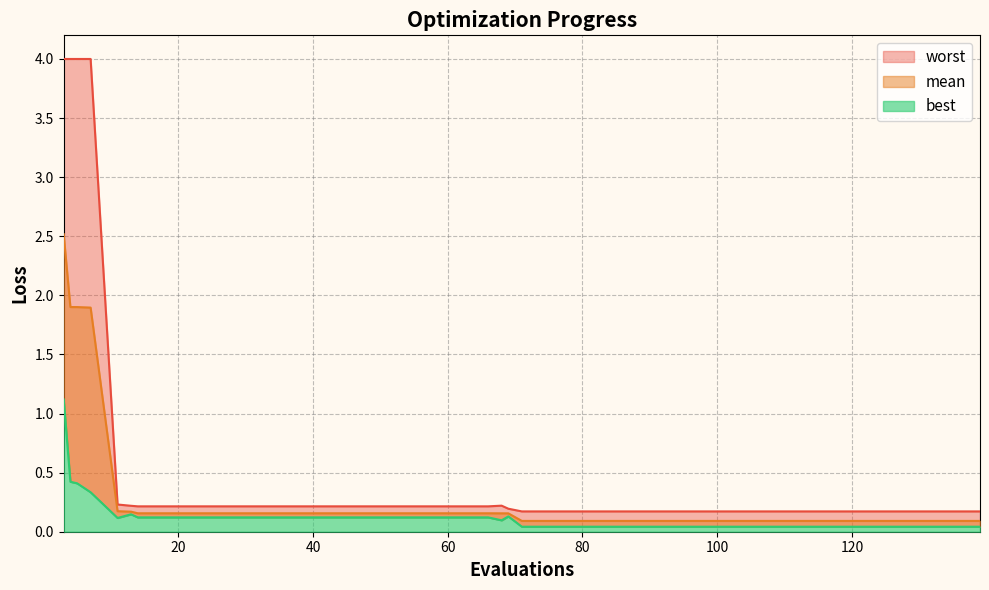

Rank the series by their average value, from lowest to highest.

best, mean, worst